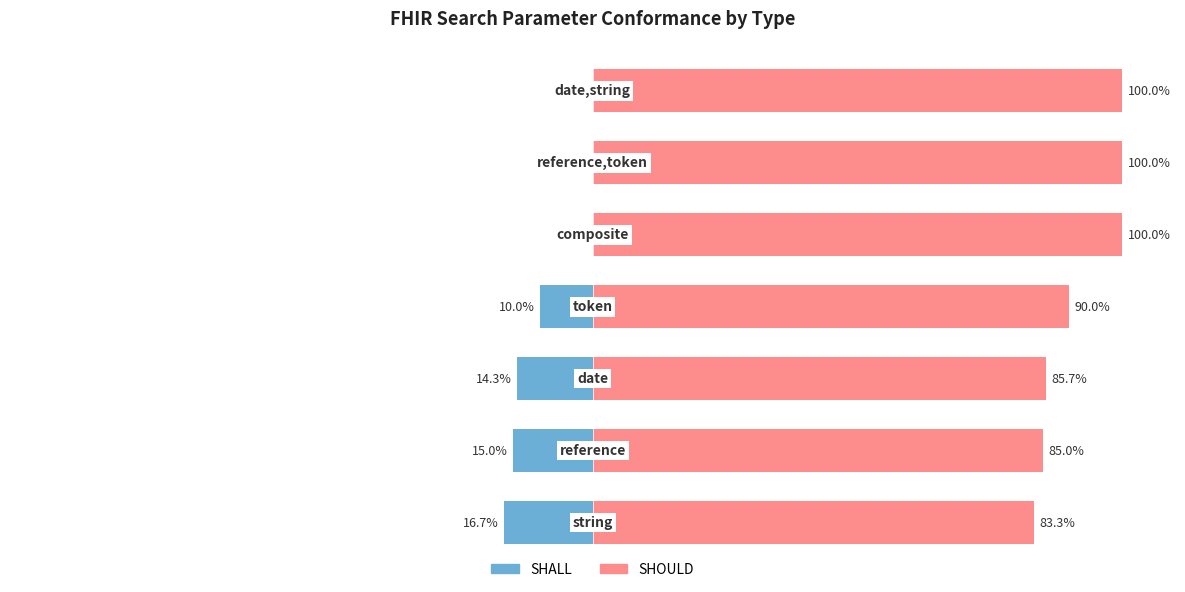

Reading left to right, extract all data points from this chart.

SHALL: 0=-16.7	1=-15.0	2=-14.3	3=-10.0	4=0.0	5=0.0	6=0.0
SHOULD: 0=83.3	1=85.0	2=85.7	3=90.0	4=100.0	5=100.0	6=100.0